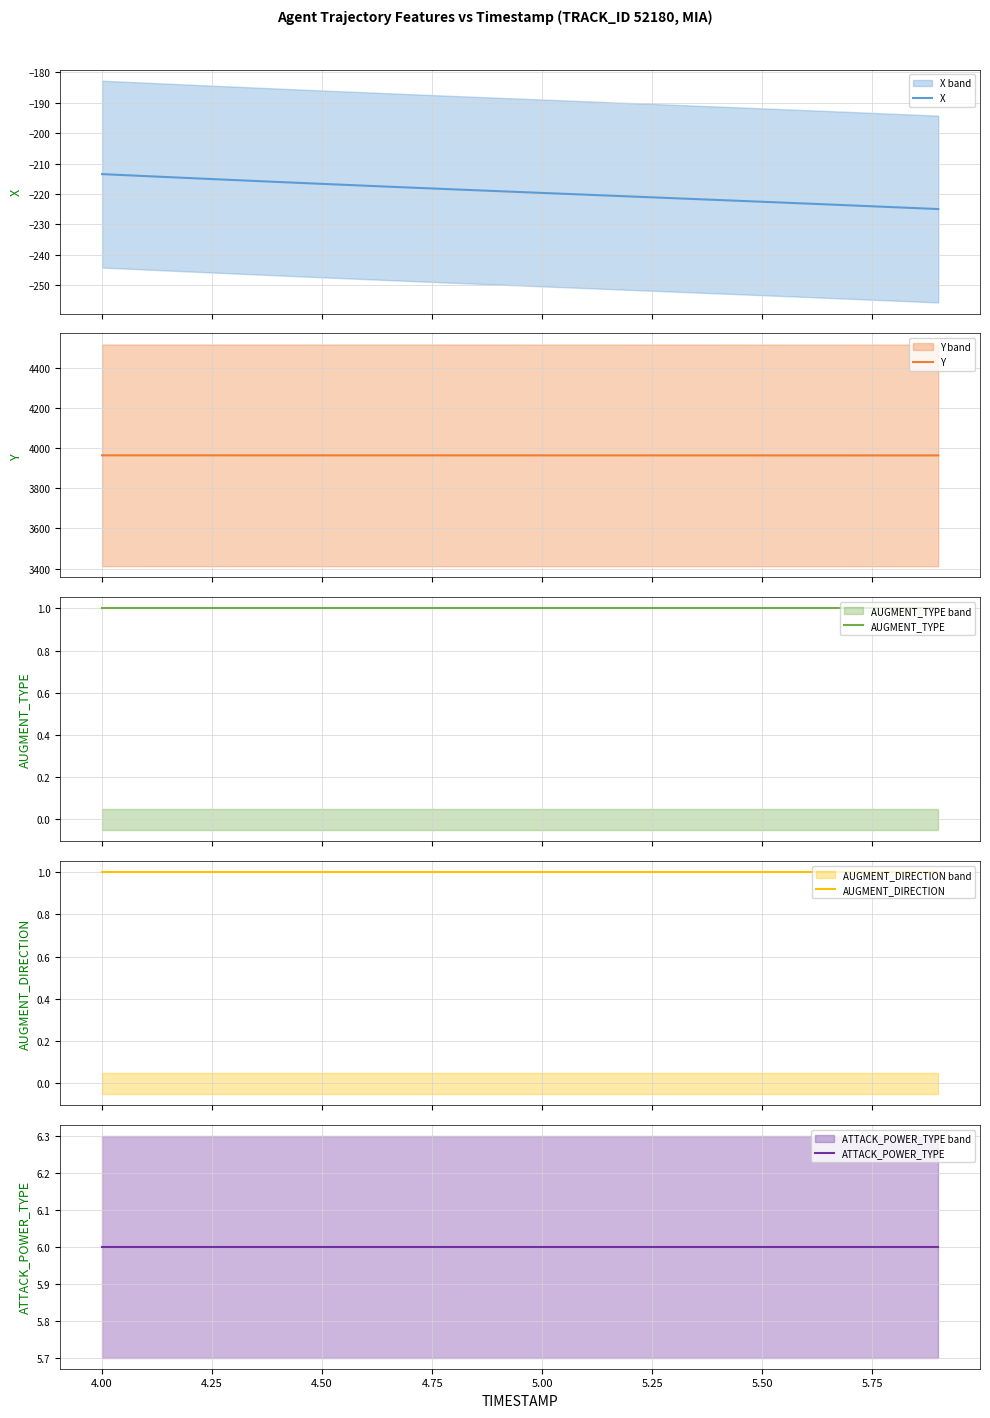

What is the minimum value for X?

-225.0